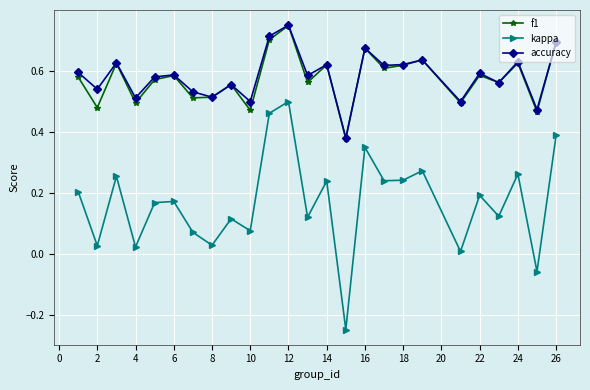

True or false: f1 and kappa intersect in this chart.

False